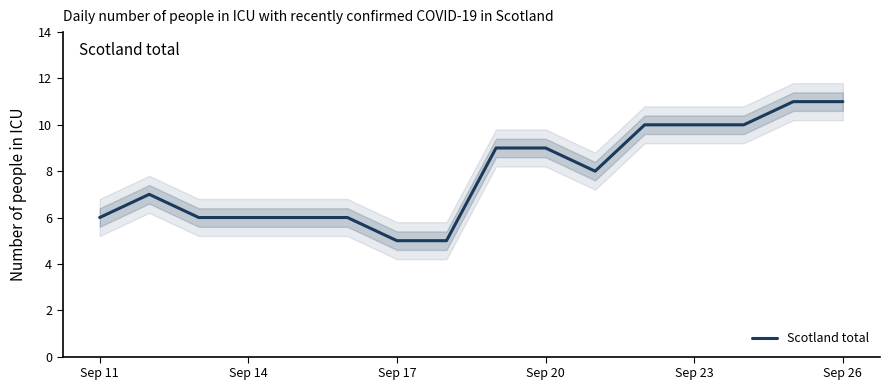

What is the average value?

8